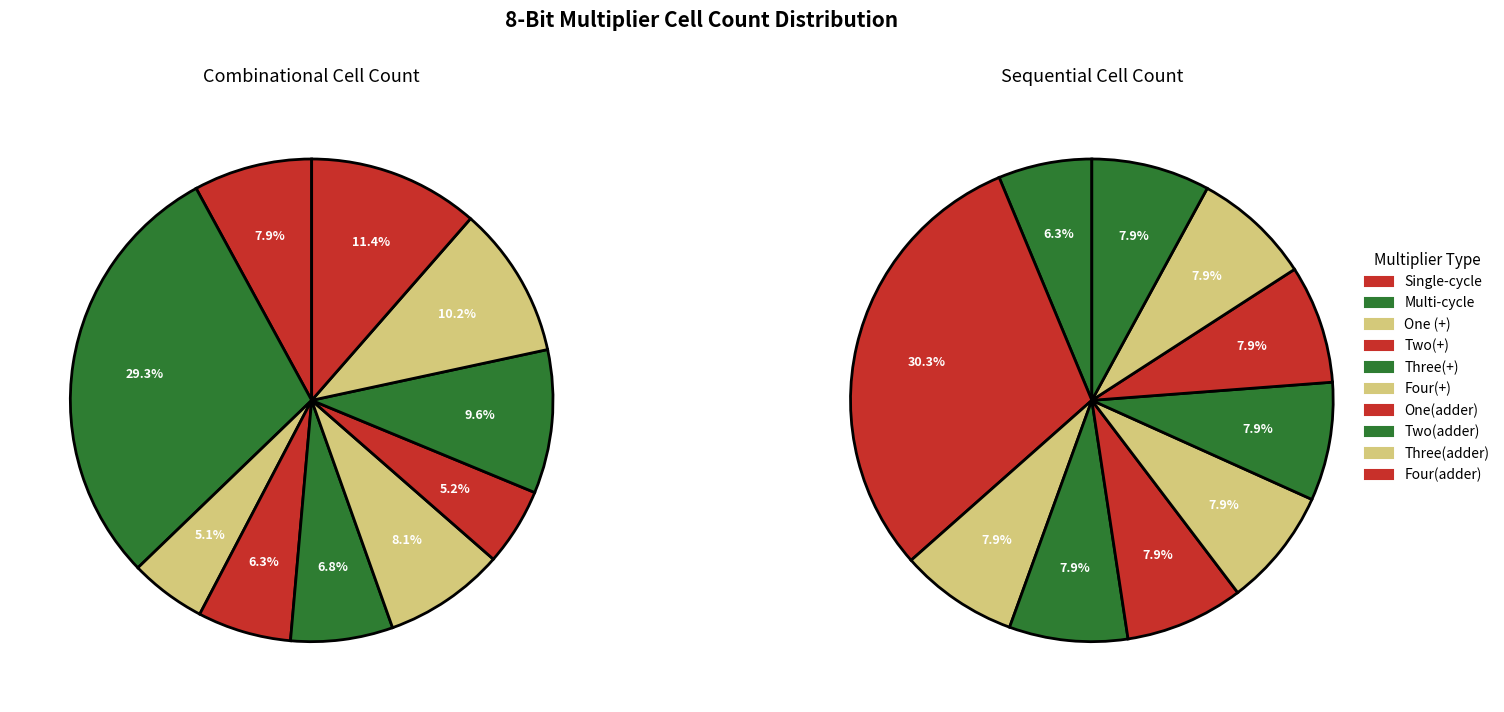

Is Three(adder) the majority of the pie?

No